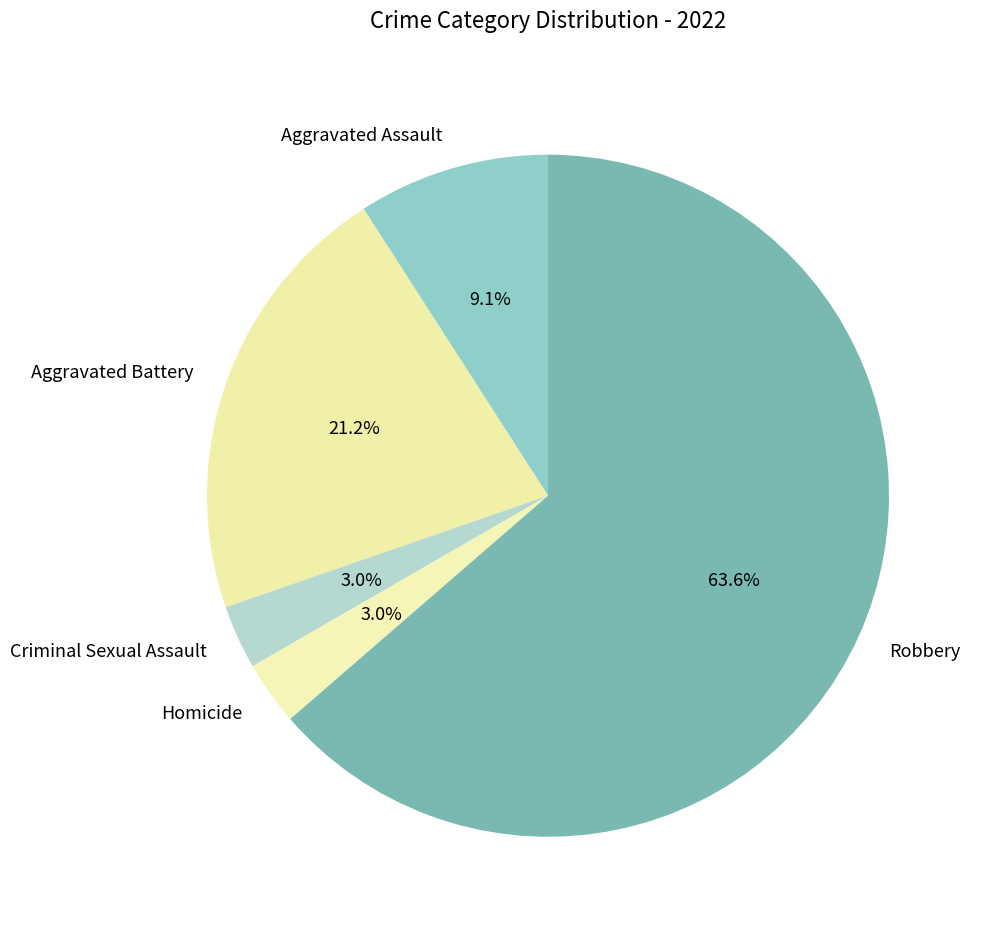

To the nearest percent, what portion does Robbery represent?

64%